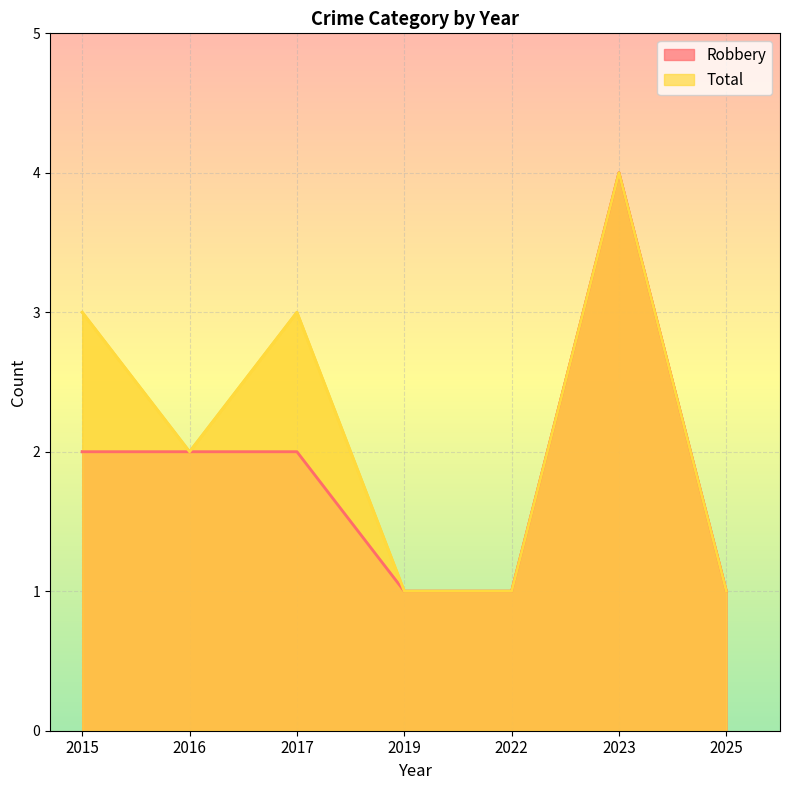

In Robbery, how many points are higher than both neighbors (excluding endpoints)?

1